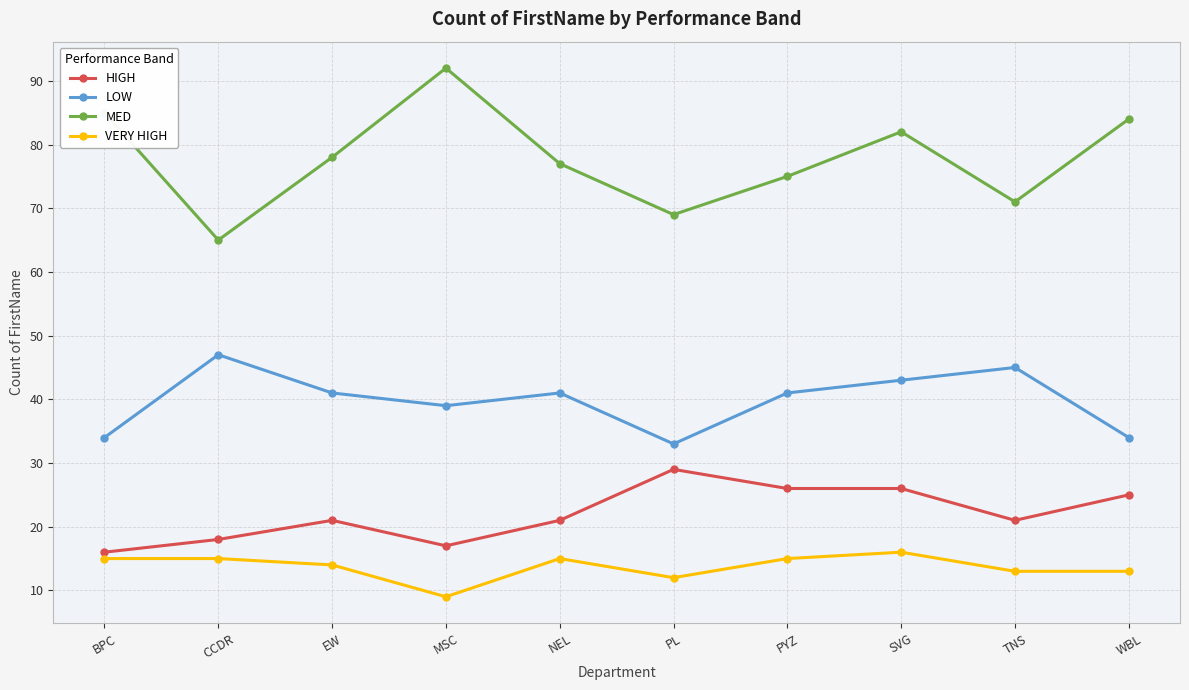

Reading left to right, list all the values displayed in this chart.

HIGH: BPC=16	CCDR=18	EW=21	MSC=17	NEL=21	PL=29	PYZ=26	SVG=26	TNS=21	WBL=25
LOW: BPC=34	CCDR=47	EW=41	MSC=39	NEL=41	PL=33	PYZ=41	SVG=43	TNS=45	WBL=34
MED: BPC=85	CCDR=65	EW=78	MSC=92	NEL=77	PL=69	PYZ=75	SVG=82	TNS=71	WBL=84
VERY HIGH: BPC=15	CCDR=15	EW=14	MSC=9	NEL=15	PL=12	PYZ=15	SVG=16	TNS=13	WBL=13